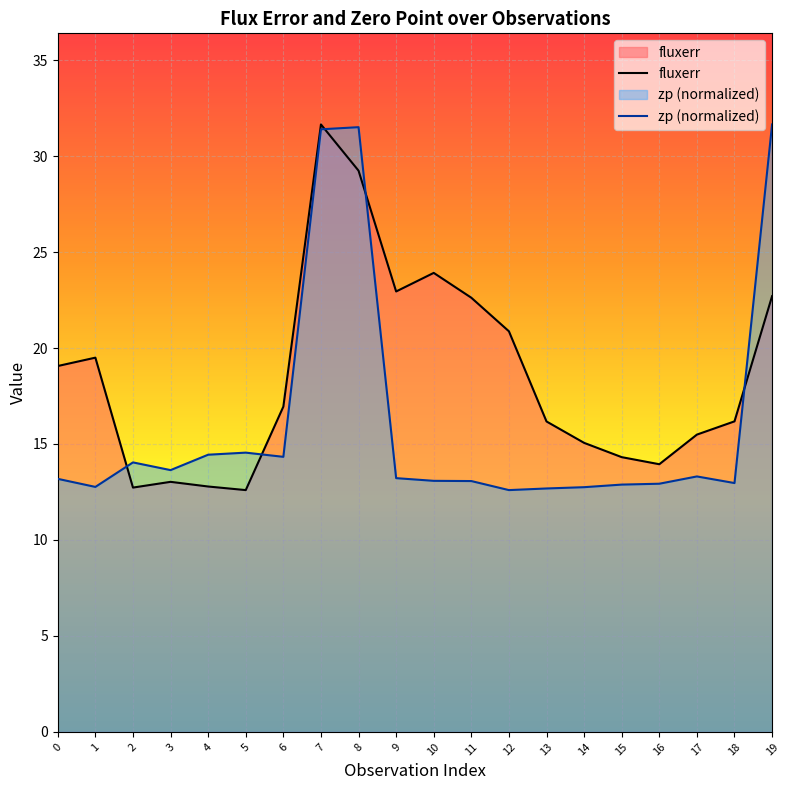

True or false: fluxerr has a value of 6.4 at 11.

False